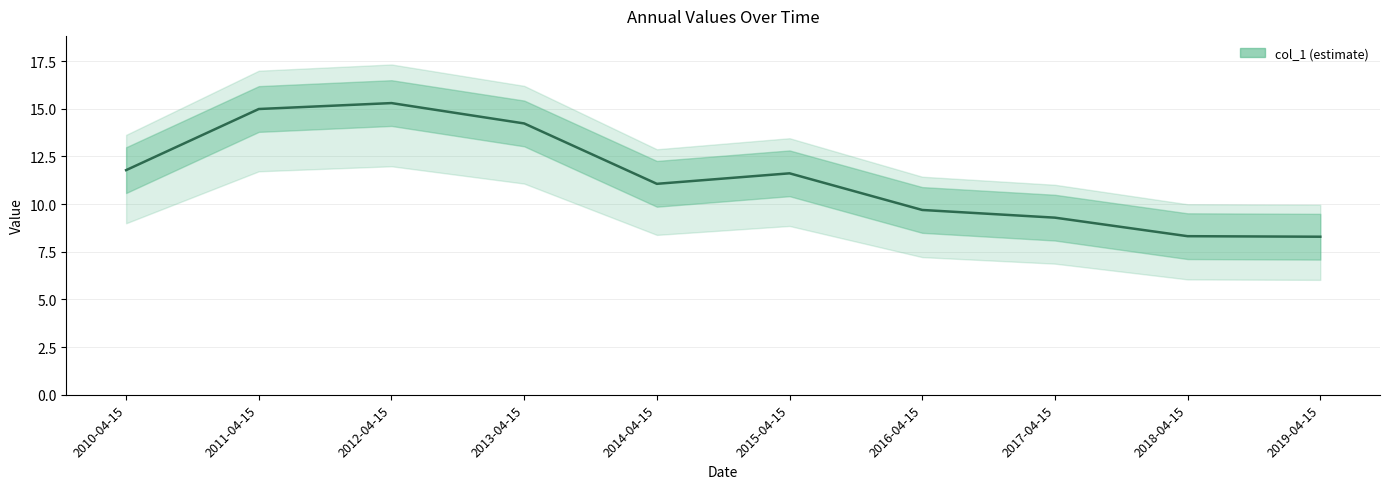

What is the sum of the values at 2019-04-15 and 2018-04-15?

16.6